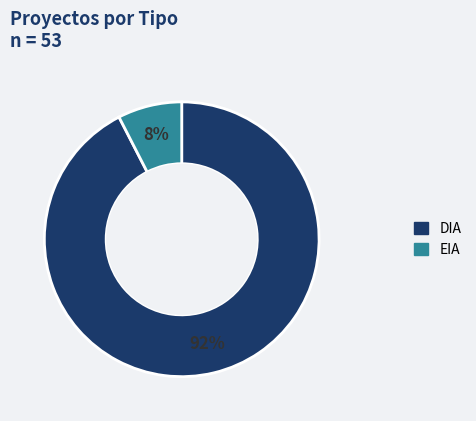

Which category has the smallest portion of the pie?

EIA